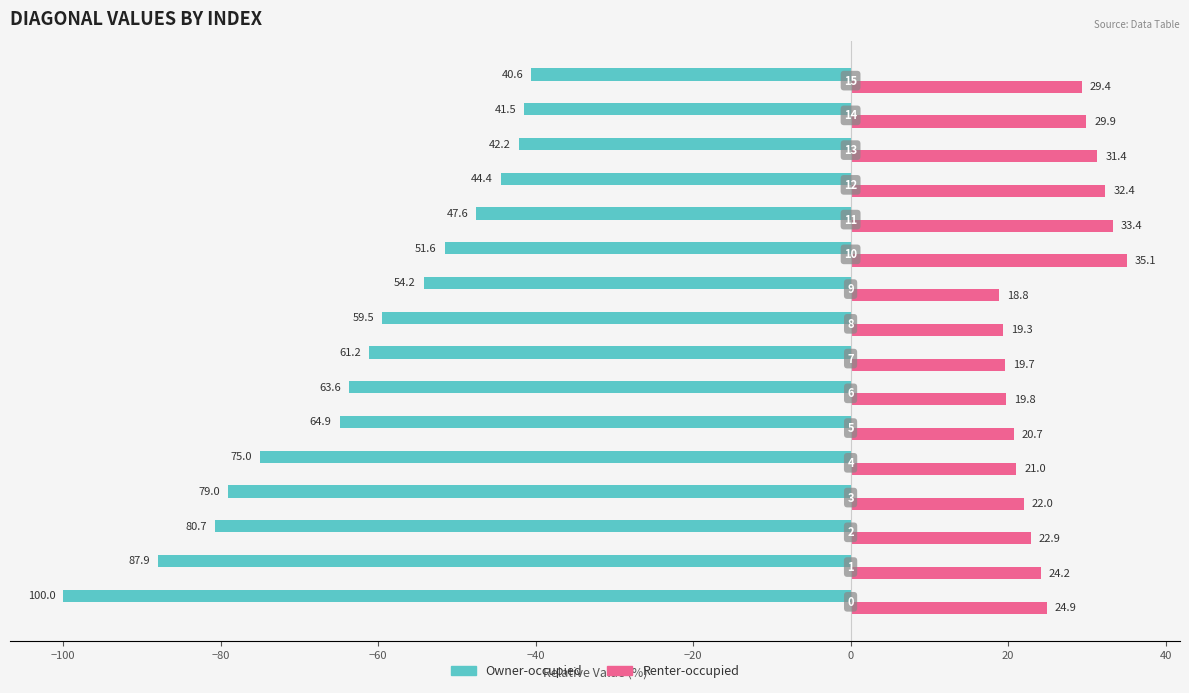

What are all the series names shown in the legend?

Owner-occupied, Renter-occupied